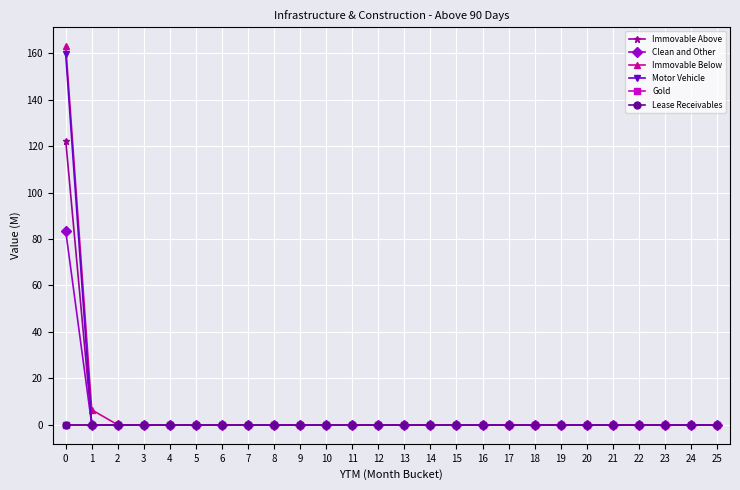

Rank the series at 25 from highest to lowest value.

Immovable Above, Clean and Other, Immovable Below, Motor Vehicle, Gold, Lease Receivables